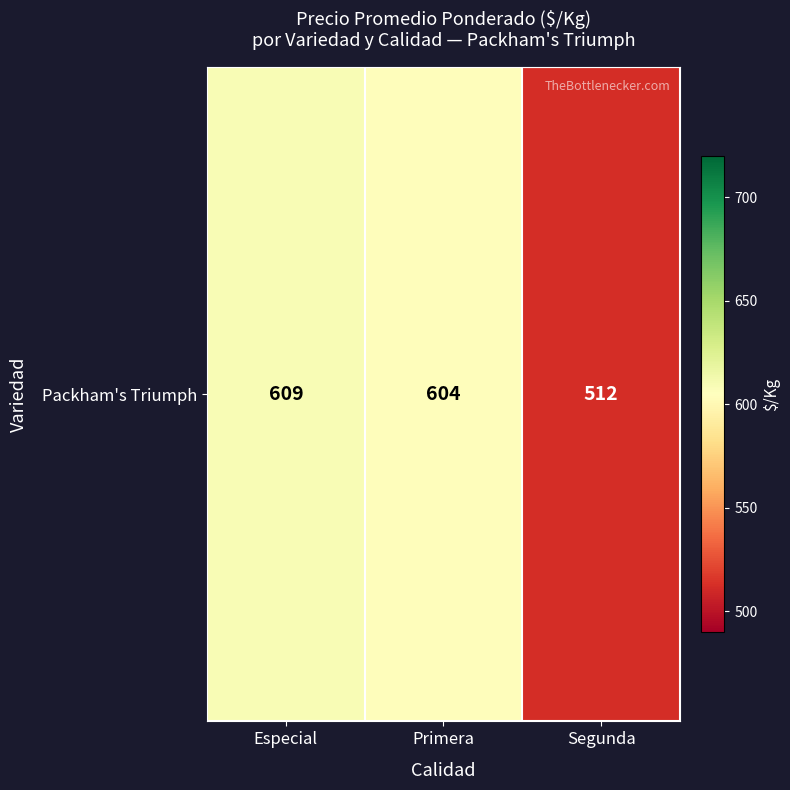

Reading right to left, what are all the values shown in this chart?

Segunda=512	Primera=604	Especial=609